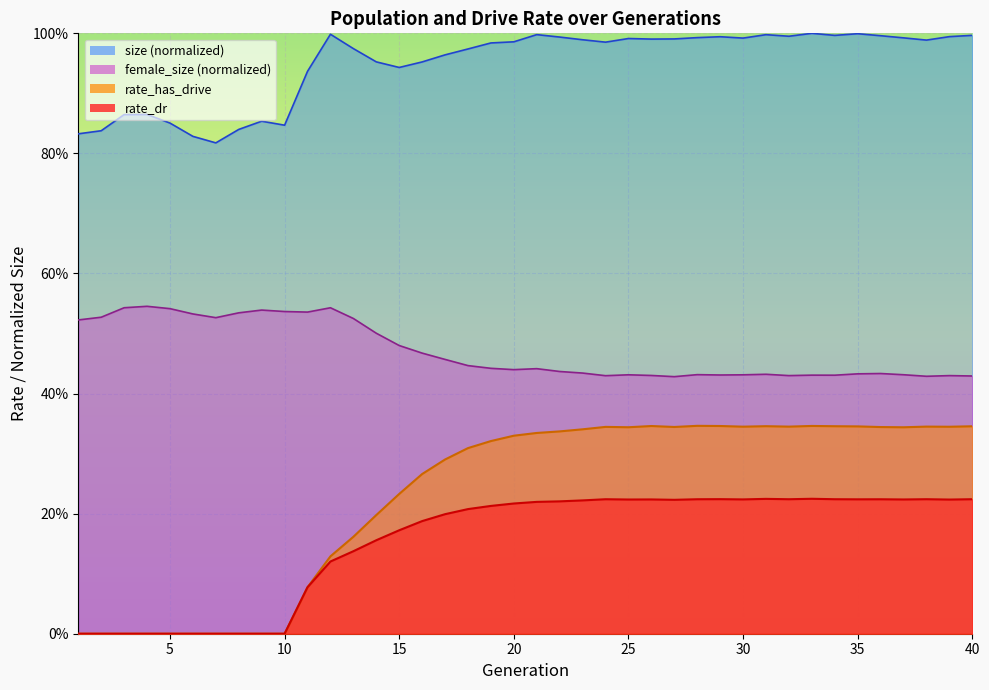

List the labels in order of rate_has_drive value, largest first.

28, 33, 29, 26, 31, 34, 40, 35, 38, 32, 30, 39, 24, 27, 36, 25, 37, 23, 22, 21, 20, 19, 18, 17, 16, 15, 14, 13, 12, 11, 1, 2, 3, 4, 5, 6, 7, 8, 9, 10